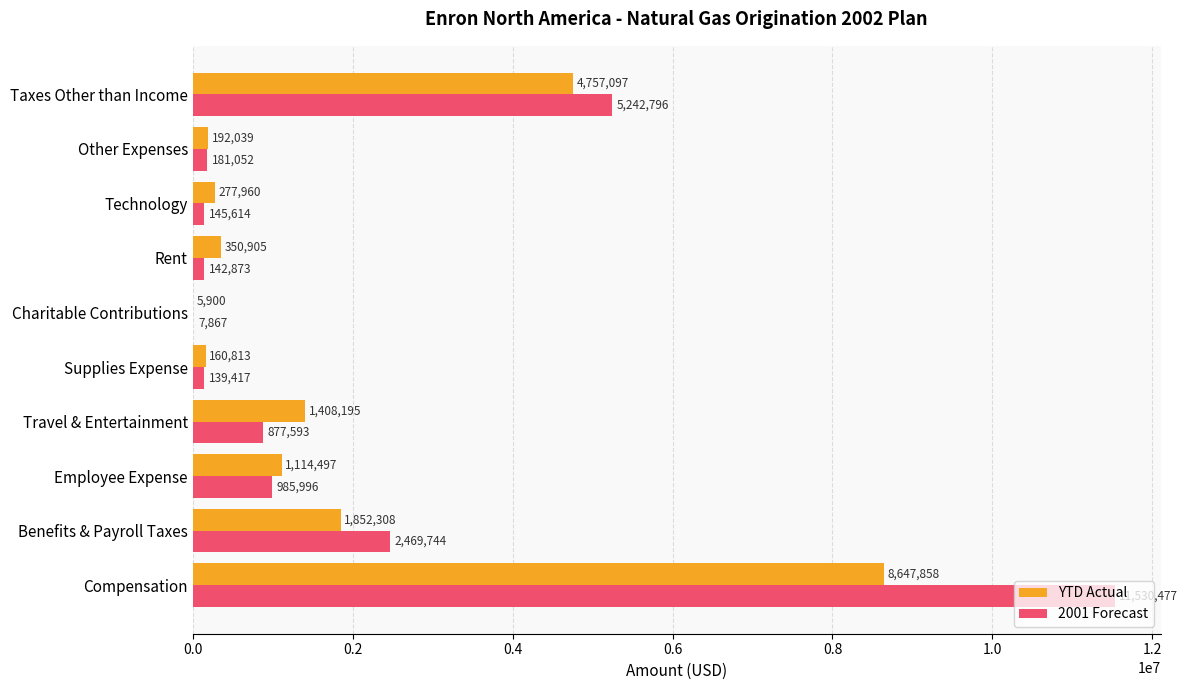

At which category is the sum across all series the highest?

Compensation